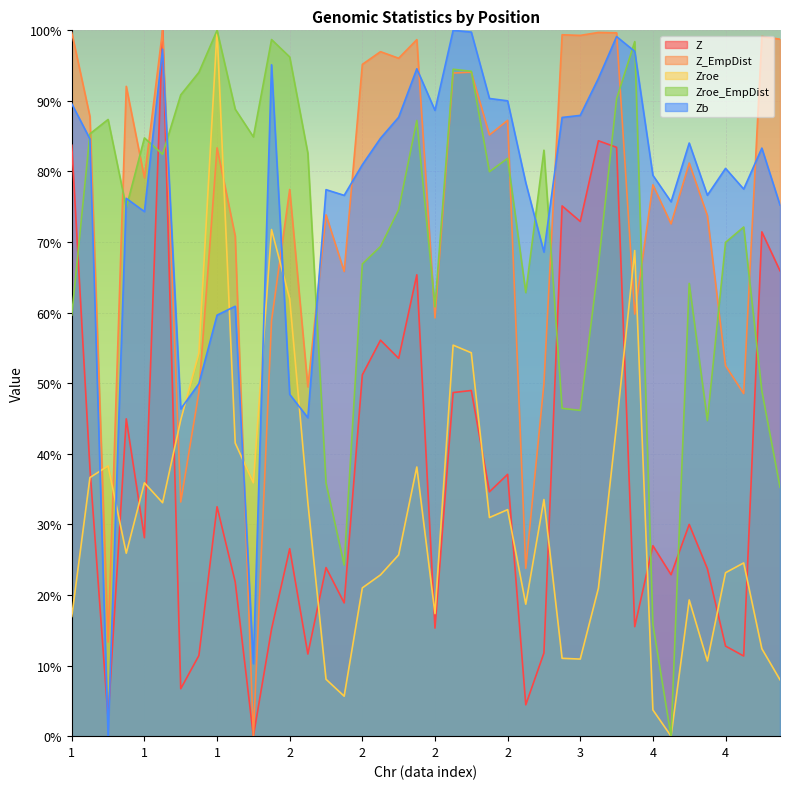

How many distinct data groups are displayed?

5